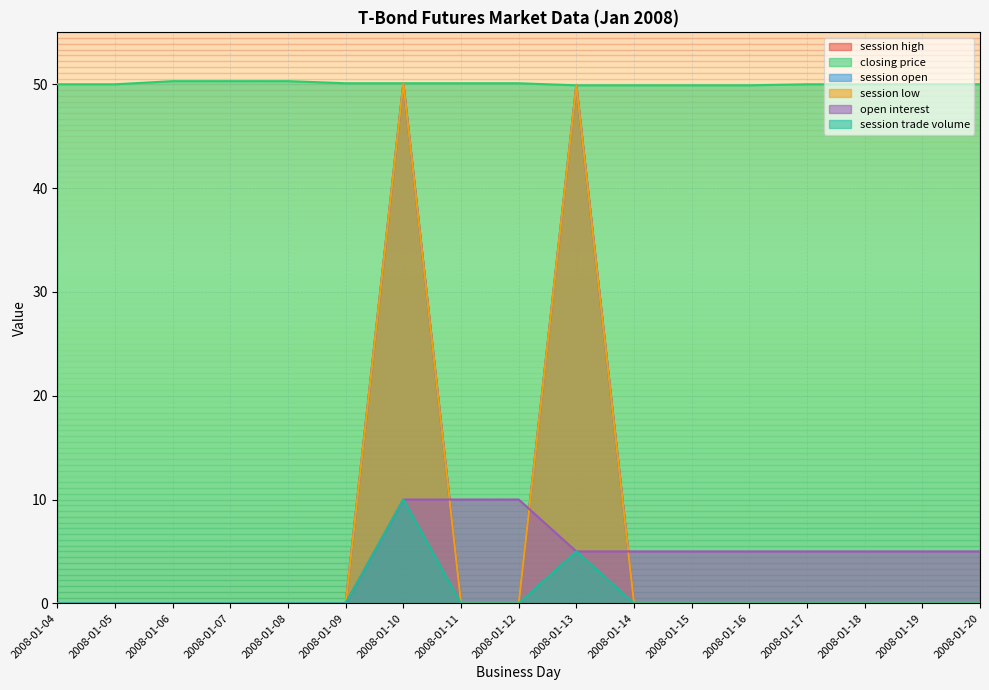

True or false: session high and session trade volume intersect in this chart.

False